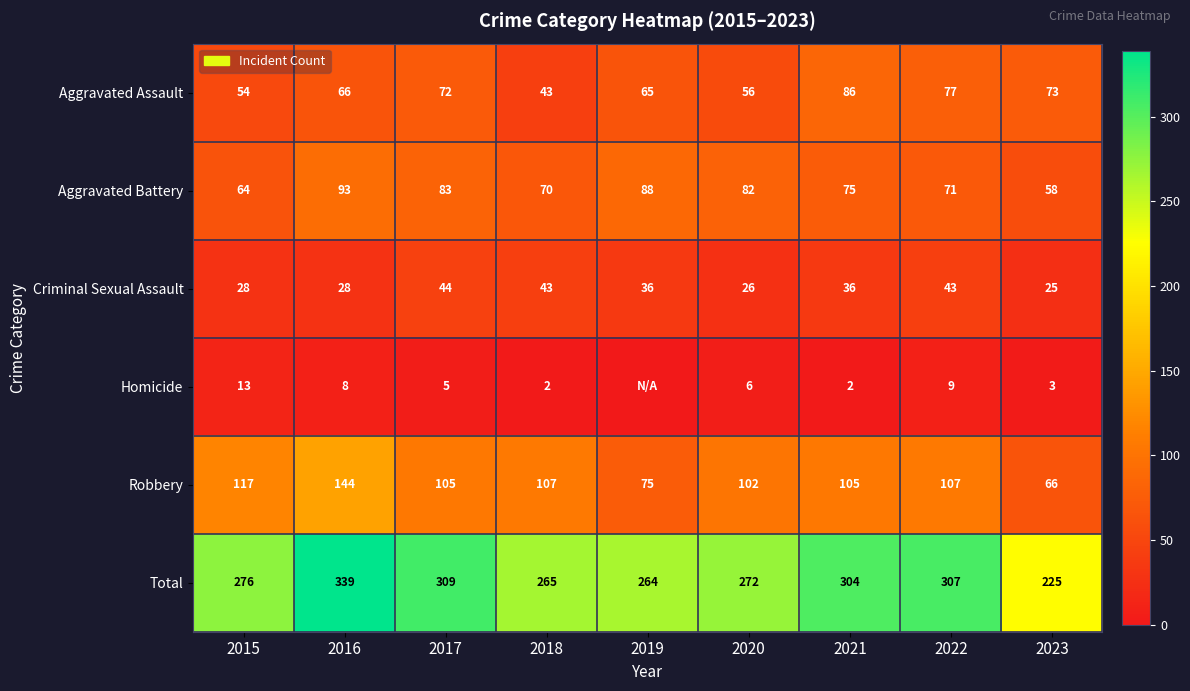

Is it true that Aggravated Battery equals 64 at 2015?

True